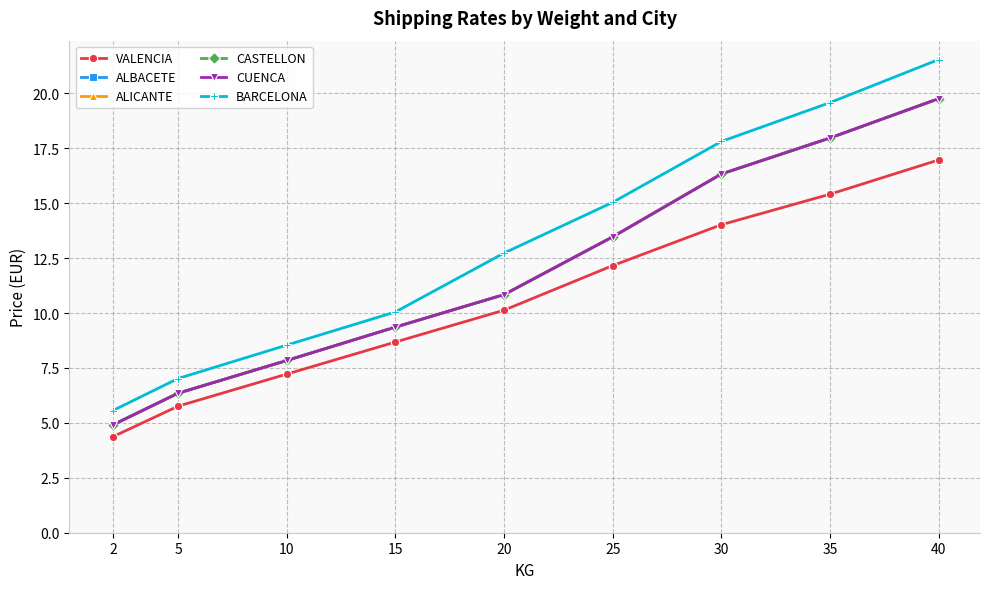

What is the difference between the highest and lowest values at 2?

1.2